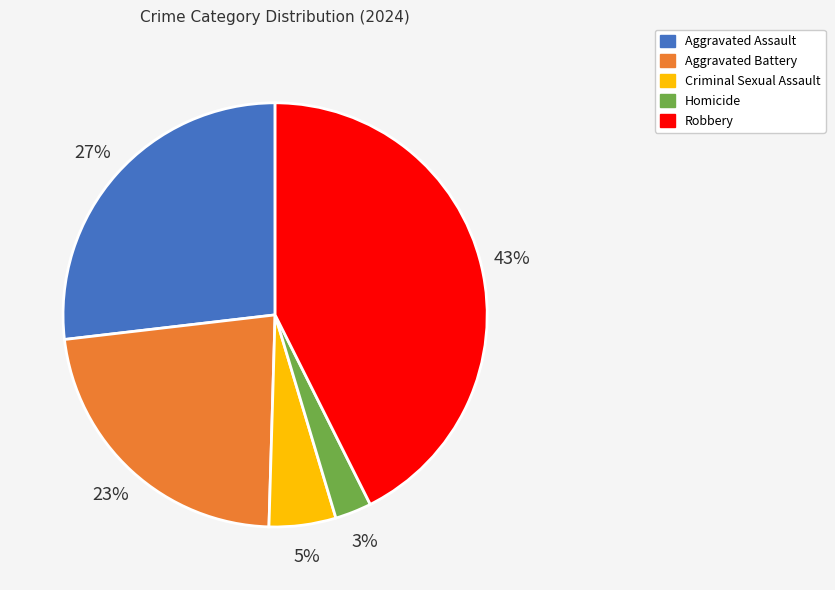

Which slice is the smallest?

Homicide